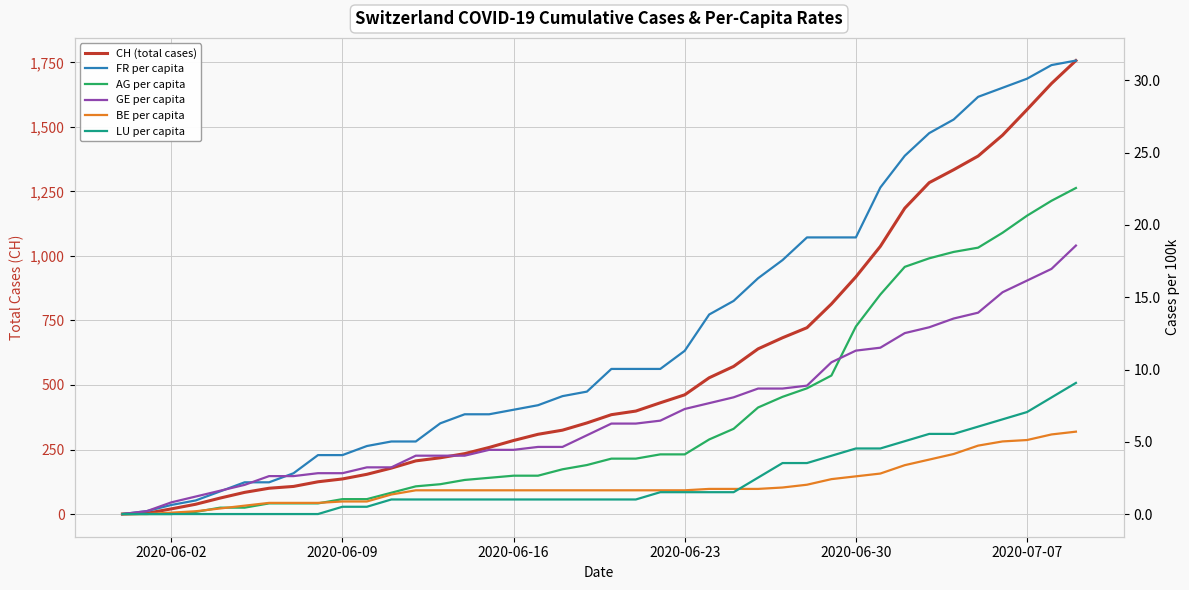

Reading left to right, transcribe all the data shown in this chart.

CH (total cases): 0.0	3.0	20.0	38.0	62.0	84.0	100.0	107.0	125.0	136.0	154.0	178.0	206.0	218.0	234.0	258.0	285.0	309.0	325.0	353.0	385.0	399.0	431.0	462.0	528.0	572.0	640.0	683.0	722.0	814.0	919.0	1037.0	1185.0	1284.0	1334.0	1387.0	1468.0	1567.0	1668.0	1757.0
FR per capita: 0.0	0.0	0.0	0.0	0.0	0.0	0.0	0.0	0.0	0.0	0.0	0.0	0.0	0.0	0.0	0.0	0.0	0.0	0.0	0.0	0.0	0.0	0.0	0.0	0.0	0.0	0.0	0.0	0.0	0.0	0.0	0.0	0.0	0.0	0.0	0.0	0.0	0.0	0.0	0.0
AG per capita: 0.0	0.0	0.0	0.0	0.0	0.0	0.0	0.0	0.0	0.0	0.0	0.0	0.0	0.0	0.0	0.0	0.0	0.0	0.0	0.0	0.0	0.0	0.0	0.0	0.0	0.0	0.0	0.0	0.0	0.0	0.0	0.0	0.0	0.0	0.0	0.0	0.0	0.0	0.0	0.0
GE per capita: 0.0	0.0	0.0	0.0	0.0	0.0	0.0	0.0	0.0	0.0	0.0	0.0	0.0	0.0	0.0	0.0	0.0	0.0	0.0	0.0	0.0	0.0	0.0	0.0	0.0	0.0	0.0	0.0	0.0	0.0	0.0	0.0	0.0	0.0	0.0	0.0	0.0	0.0	0.0	0.0
BE per capita: 0.0	0.0	0.0	0.0	0.0	0.0	0.0	0.0	0.0	0.0	0.0	0.0	0.0	0.0	0.0	0.0	0.0	0.0	0.0	0.0	0.0	0.0	0.0	0.0	0.0	0.0	0.0	0.0	0.0	0.0	0.0	0.0	0.0	0.0	0.0	0.0	0.0	0.0	0.0	0.0
LU per capita: 0.0	0.0	0.0	0.0	0.0	0.0	0.0	0.0	0.0	0.0	0.0	0.0	0.0	0.0	0.0	0.0	0.0	0.0	0.0	0.0	0.0	0.0	0.0	0.0	0.0	0.0	0.0	0.0	0.0	0.0	0.0	0.0	0.0	0.0	0.0	0.0	0.0	0.0	0.0	0.0